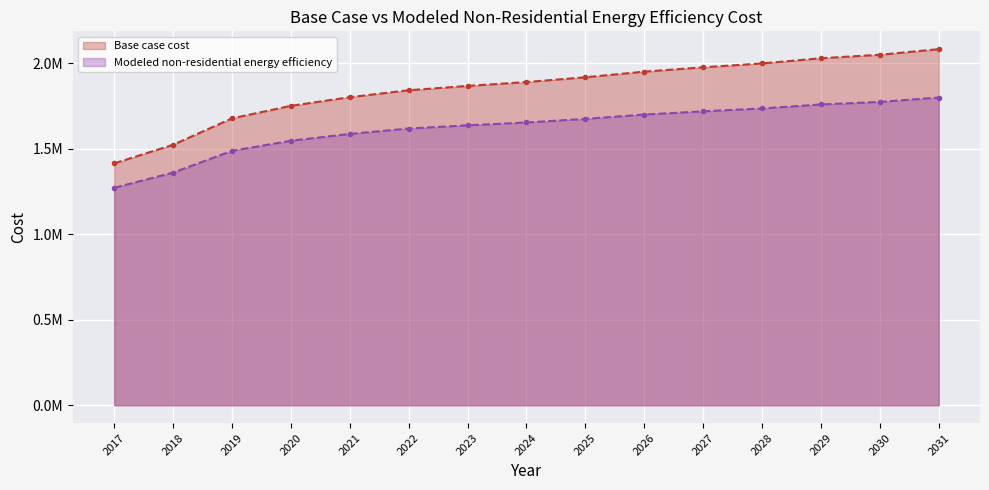

True or false: Modeled non-residential energy efficiency and Base case cost intersect in this chart.

False